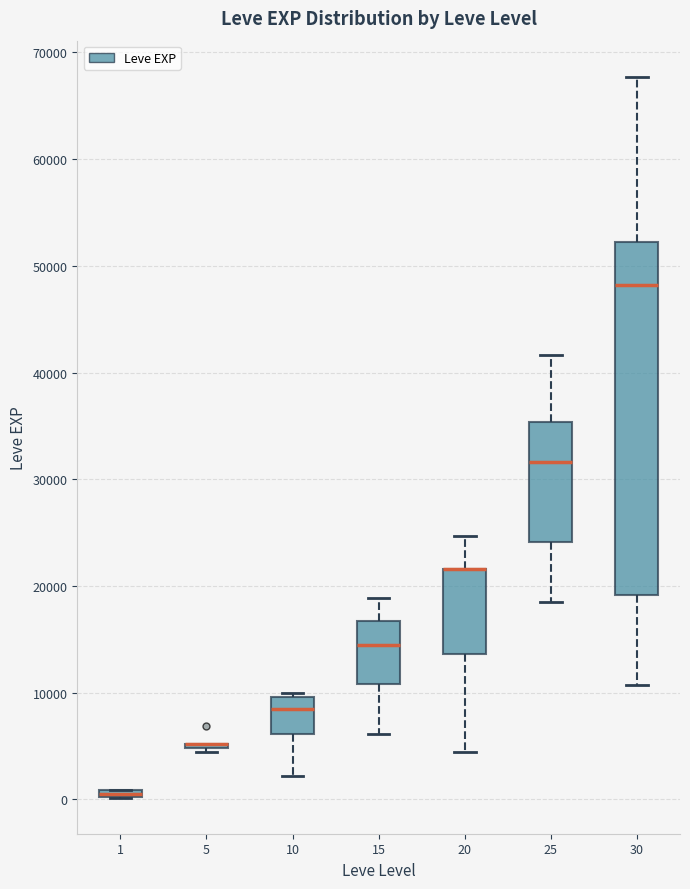

Which box is the tallest, from its lower edge to its upper edge?

30